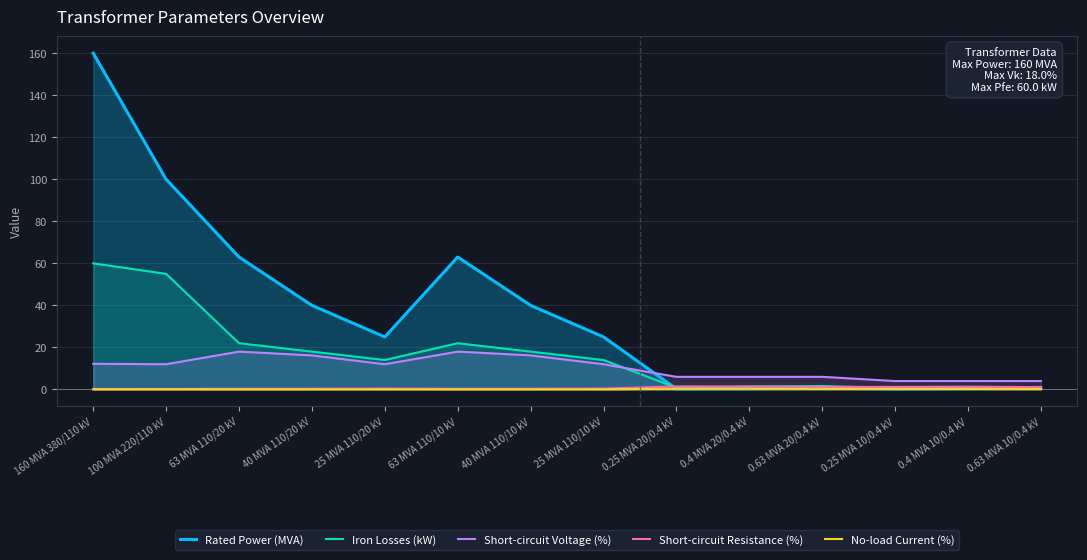

At which category is the sum across all series the highest?

160 MVA 380/110 kV